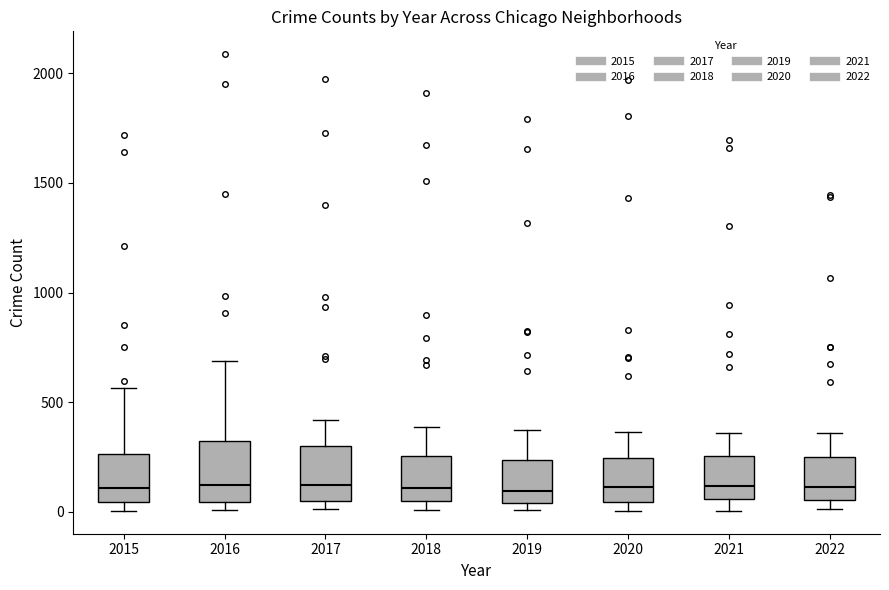

Reading left to right, transcribe this box plot: for each box, give where its median line is, the range the box spans, and where its two whiskers end, as read against the y-axis. The values are not printed on the chart, so give them approximately, as read against the axis.

2015: median 100, box 50 to 250, whiskers 0 to 550
2016: median 150, box 50 to 300, whiskers 0 to 700
2017: median 100, box 50 to 300, whiskers 0 to 400
2018: median 100, box 50 to 250, whiskers 0 to 400
2019: median 100, box 50 to 250, whiskers 0 to 400
2020: median 100, box 50 to 250, whiskers 0 to 350
2021: median 100, box 50 to 250, whiskers 0 to 350
2022: median 100, box 50 to 250, whiskers 0 to 350